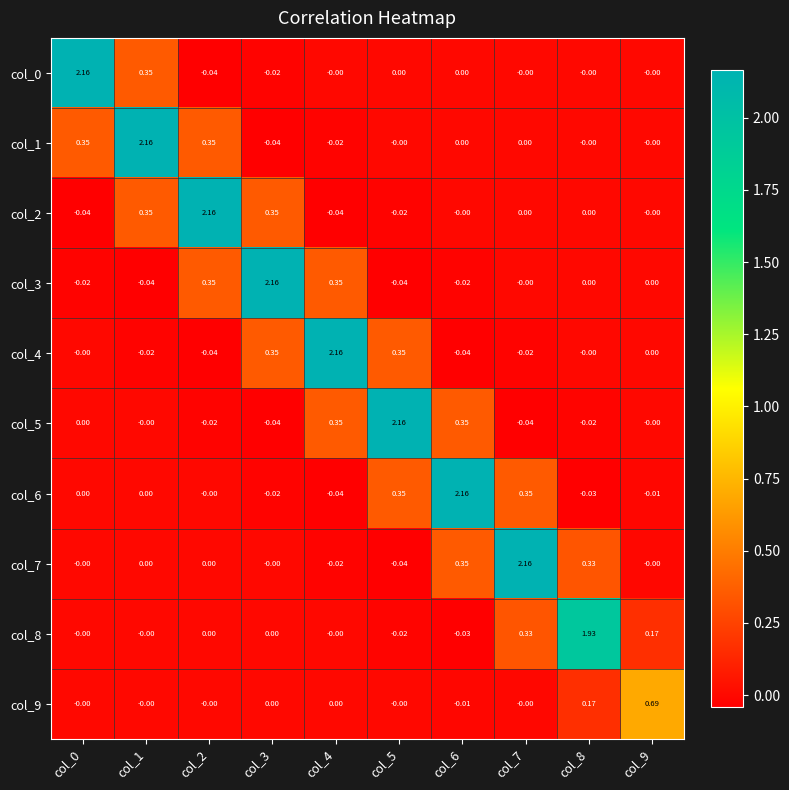

Is the value of col_9 at col_9 greater than the value of col_8 at col_8?

No